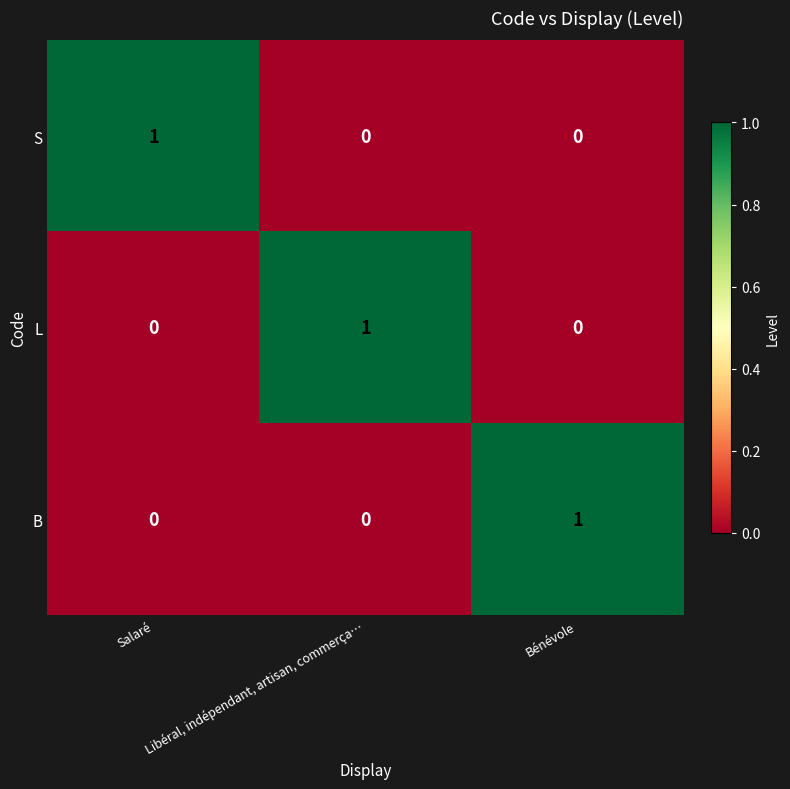

True or false: B has a value of 0 at Libéral, indépendant, artisan, commerça….

True